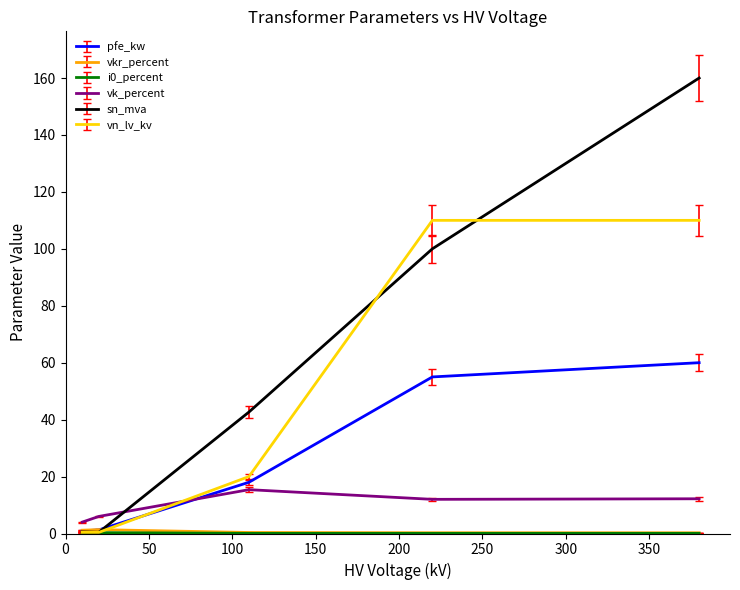

What is the greatest value displayed?

160.0